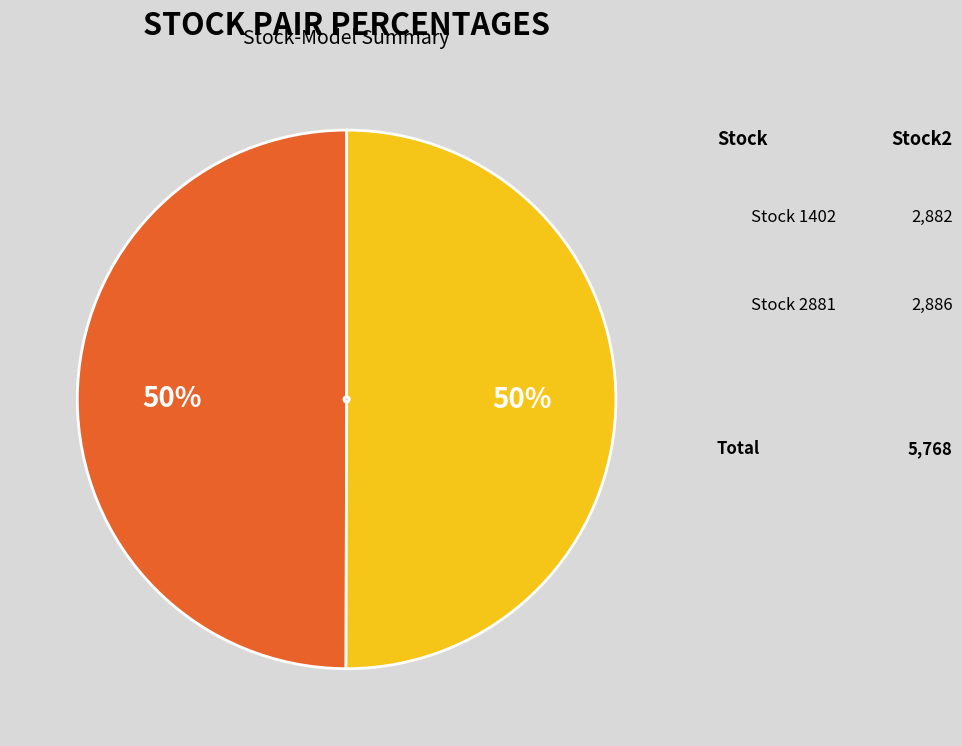

To the nearest percent, what is the average slice percentage?

50%